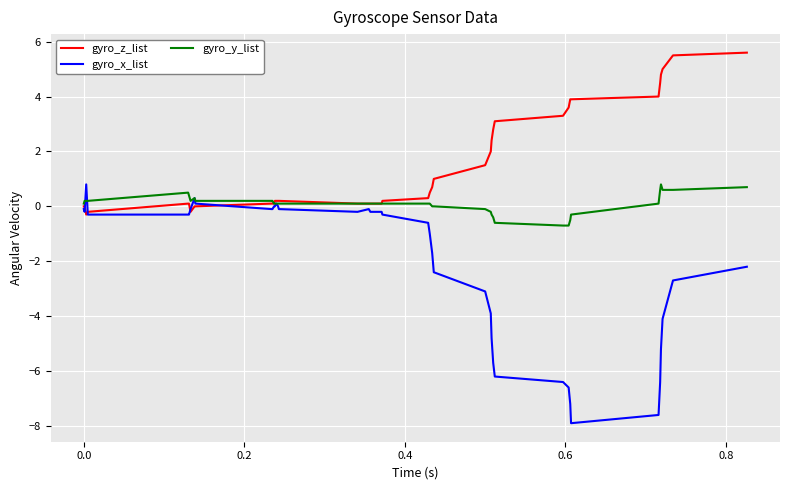

Which series has the largest range (max minus min)?

gyro_x_list